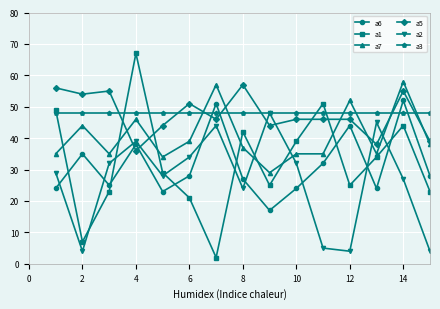

Which series has the largest range (max minus min)?

a1